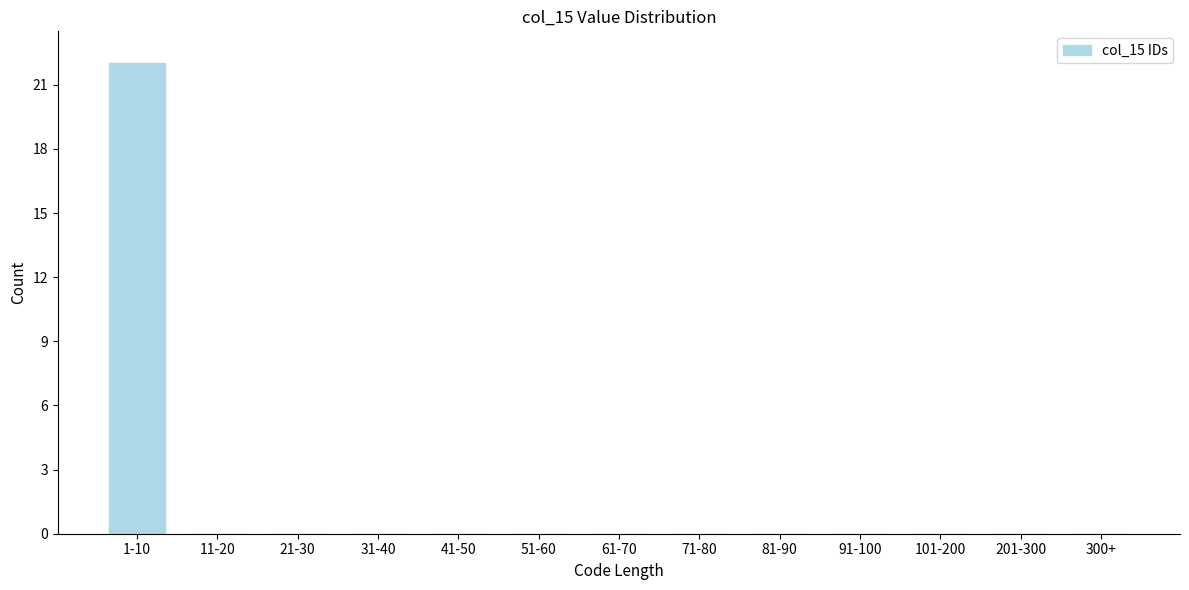

Reading right to left, what are all the values shown in this chart?

300+=0	201-300=0	101-200=0	91-100=0	81-90=0	71-80=0	61-70=0	51-60=0	41-50=0	31-40=0	21-30=0	11-20=0	1-10=22